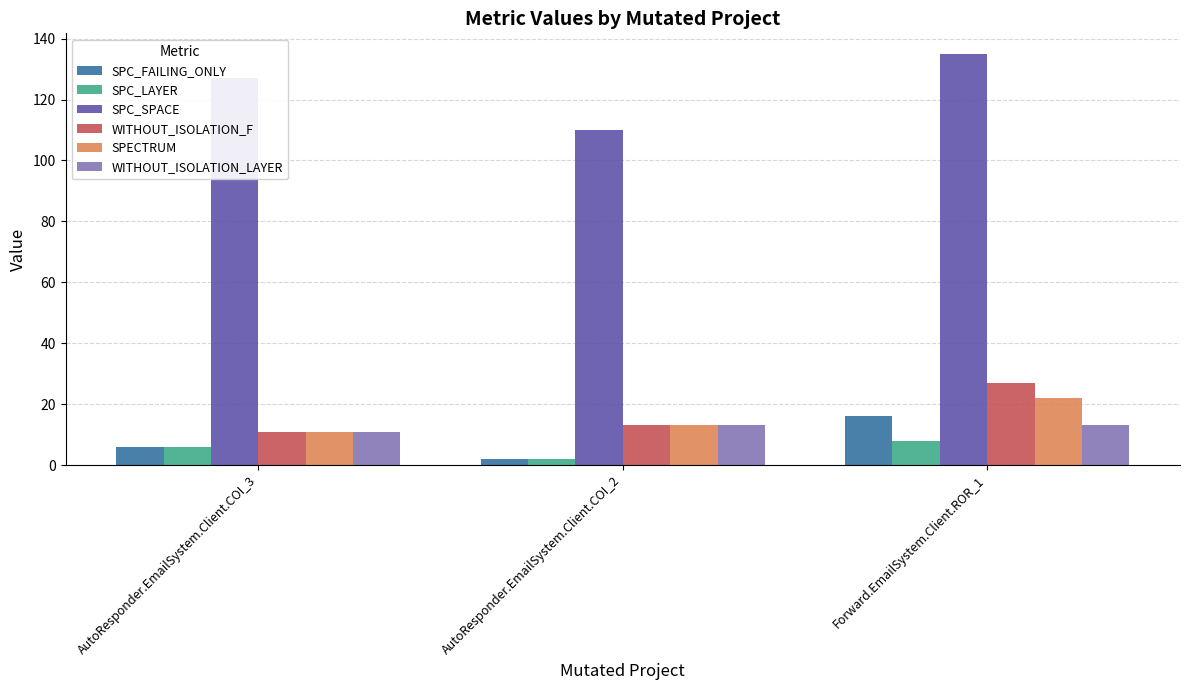

Rank the categories by SPC_LAYER value from highest to lowest.

Forward.EmailSystem.Client.ROR_1, AutoResponder.EmailSystem.Client.COI_3, AutoResponder.EmailSystem.Client.COI_2